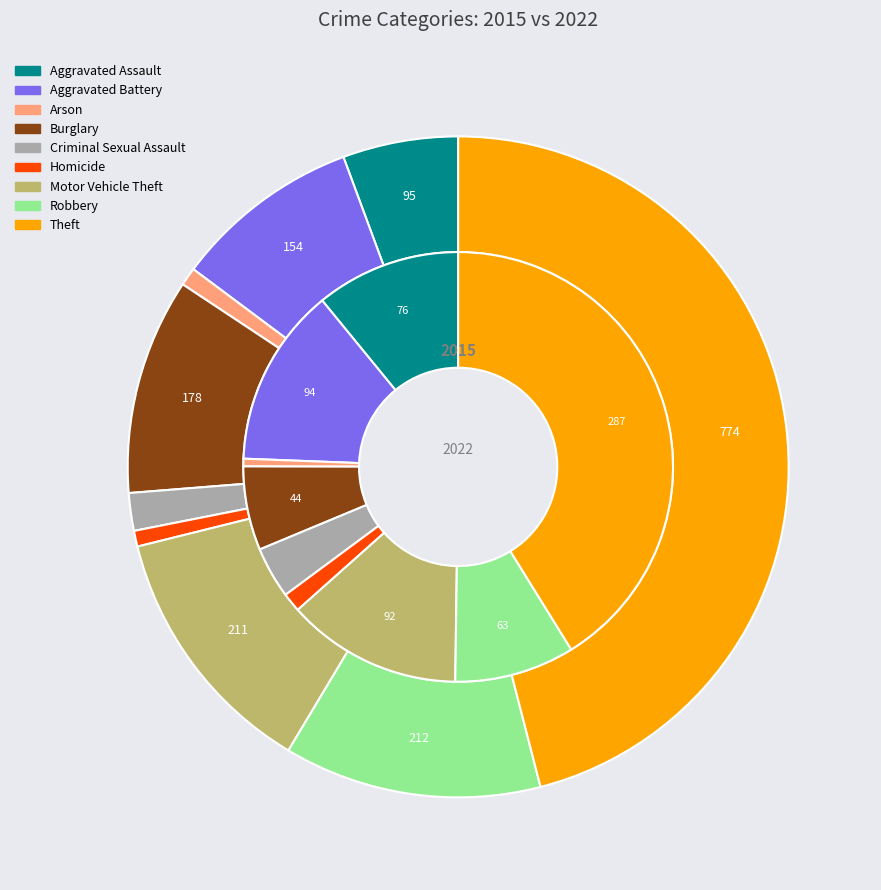

What percentage is NOT represented by Motor Vehicle Theft?

87.5%